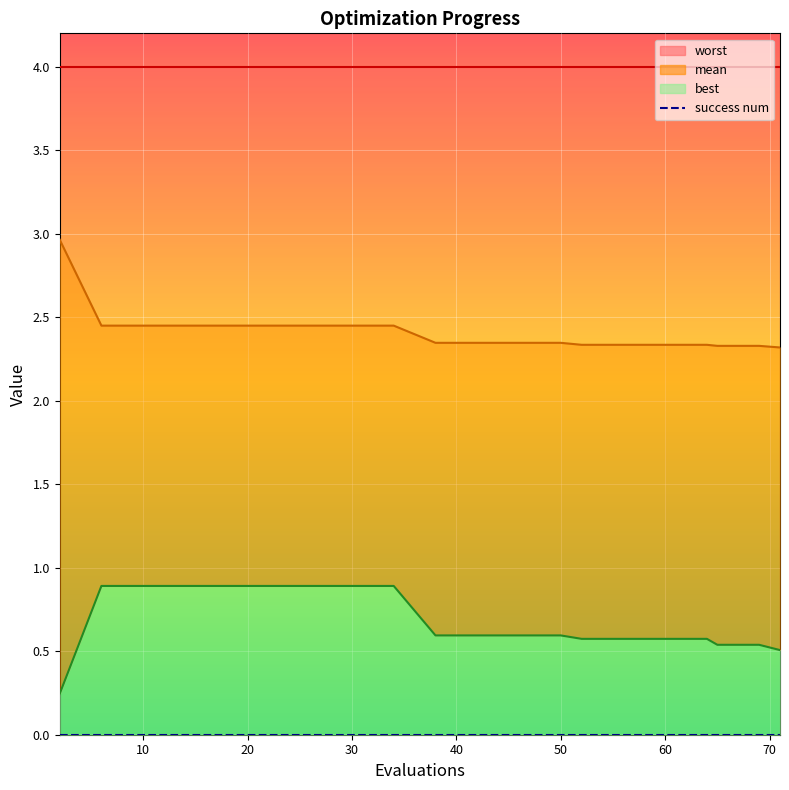

What is the total value across all series at 50?

2.9